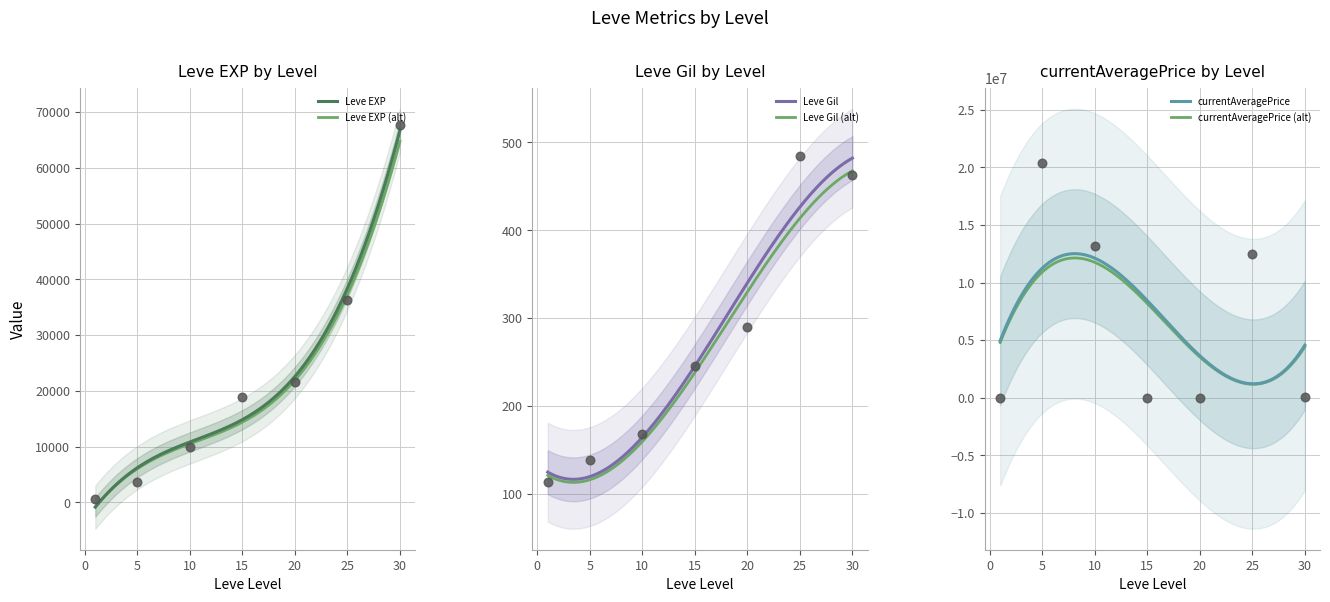

At how many categories does at least one series exceed 10038917?

3